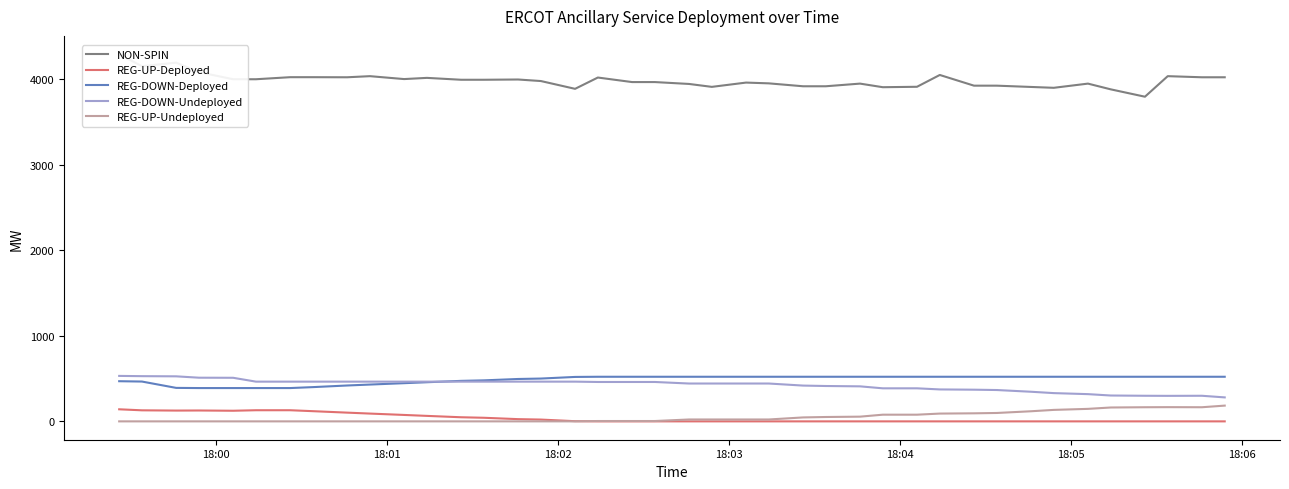

True or false: REG-DOWN-Deployed and REG-UP-Deployed cross at least once.

False